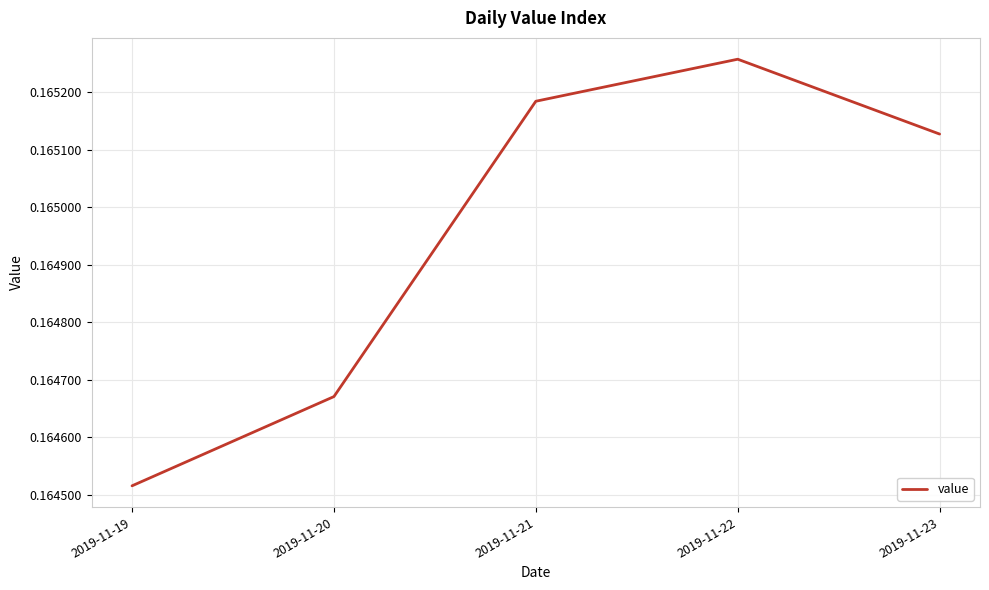

List the labels in order of value, largest first.

2019-11-22, 2019-11-21, 2019-11-23, 2019-11-20, 2019-11-19